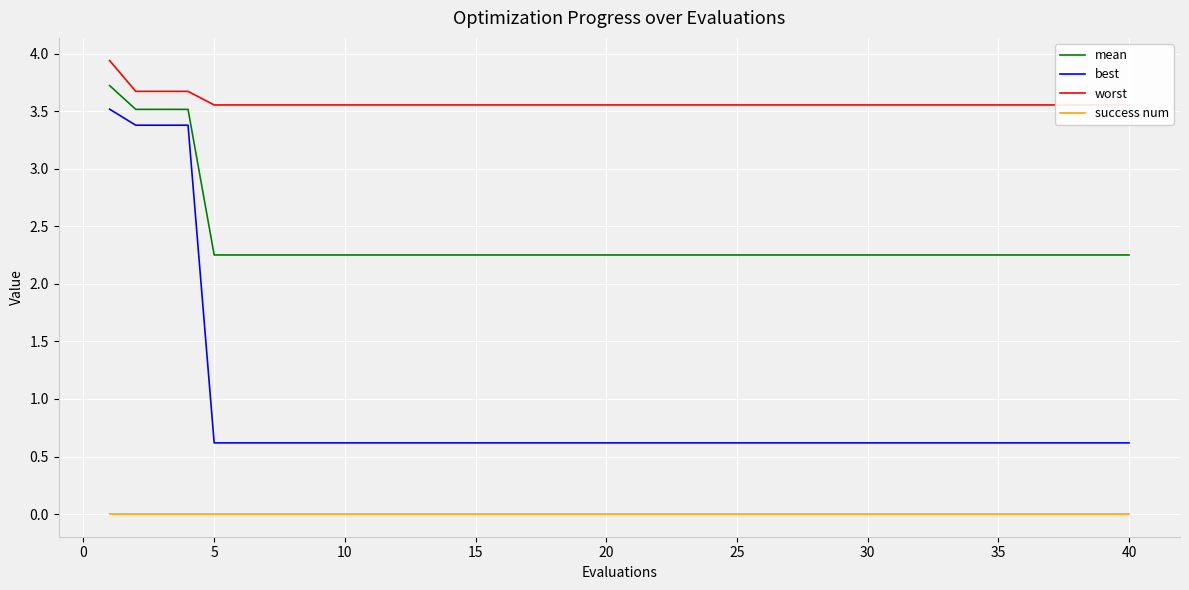

True or false: success num and mean intersect in this chart.

False